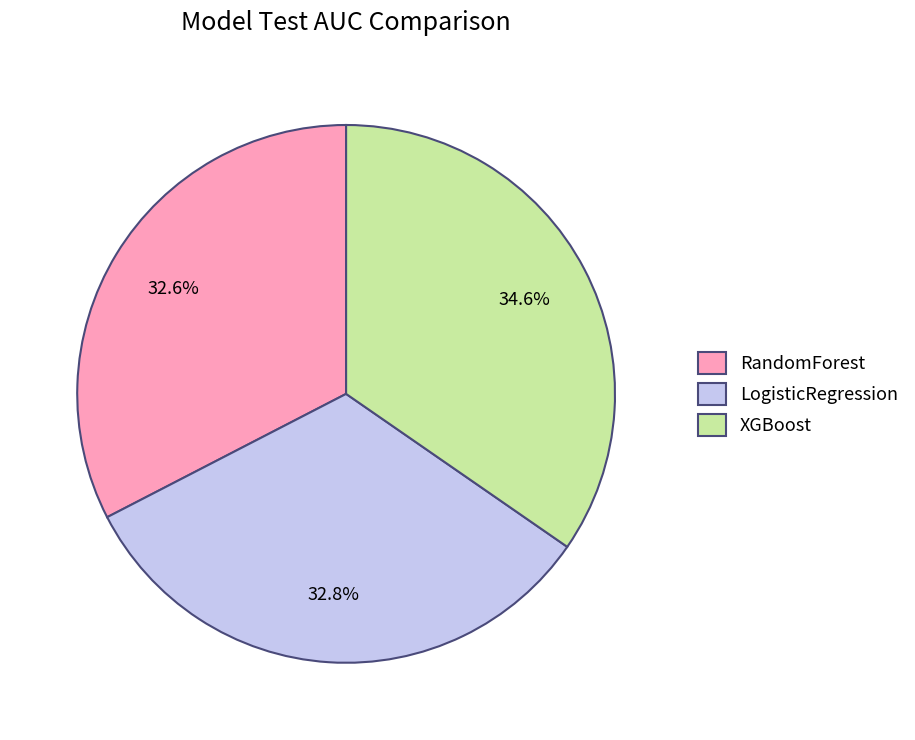

How many segments does this pie chart have?

3